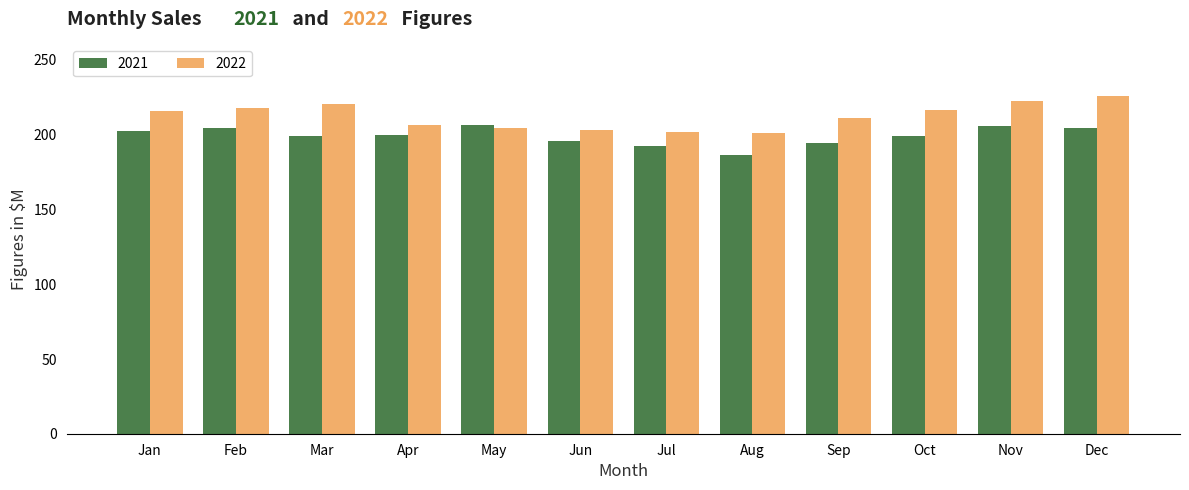

Is the value of 2022 at May greater than the value of 2021 at Sep?

Yes